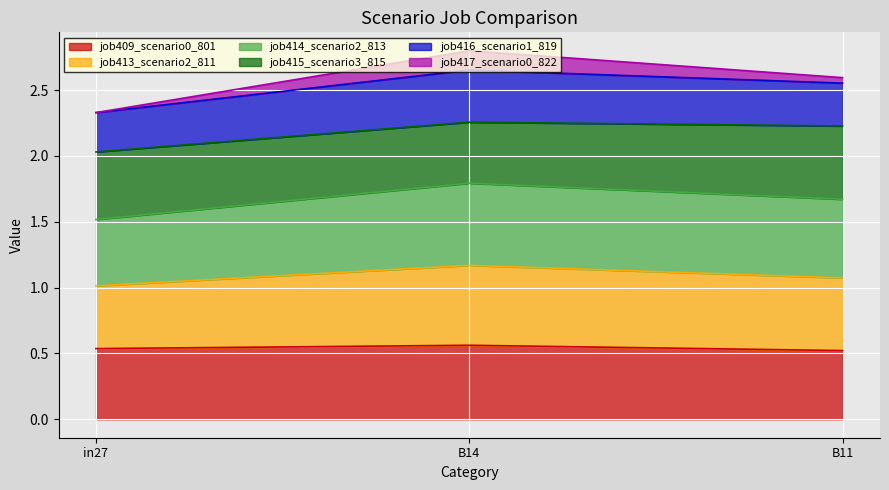

What is the label of the 2nd point from the left?

B14